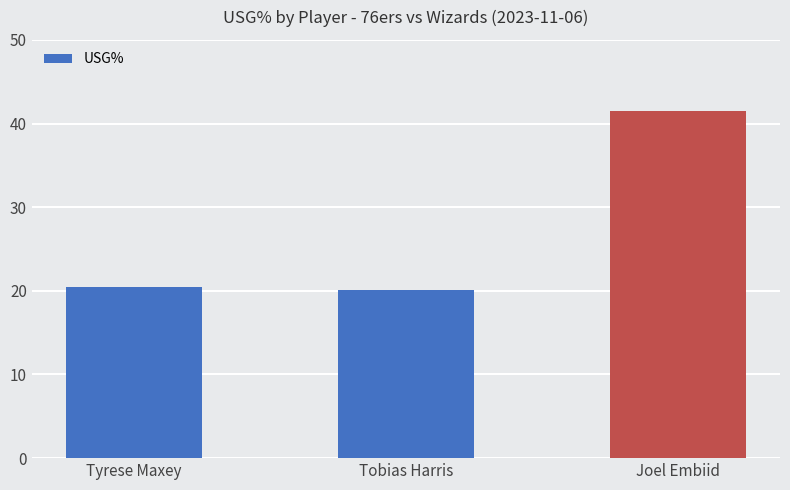

What is the label of the 3rd bar from the left?

Joel Embiid